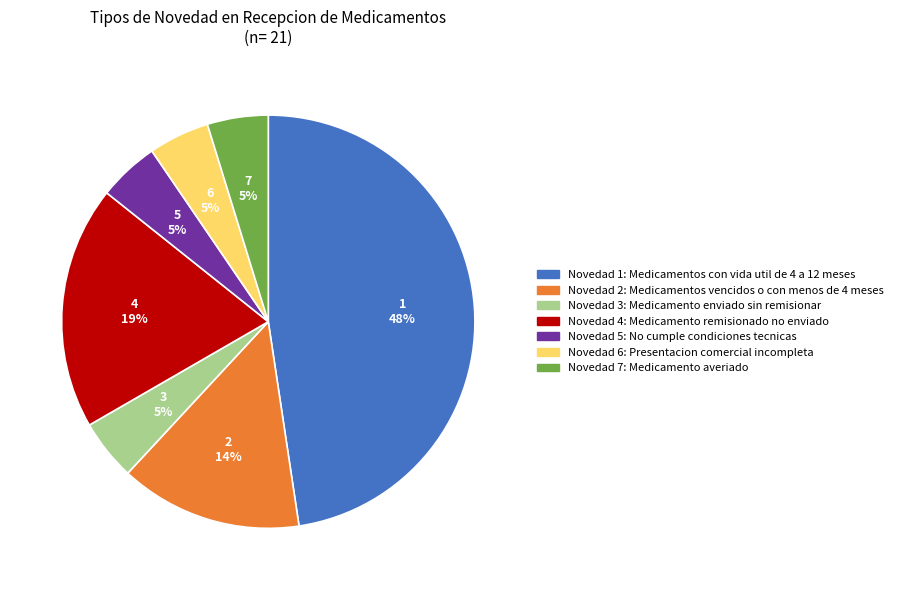

To the nearest percent, what percentage of the pie is Novedad 2: Medicamentos vencidos o con menos de 4 meses?

14%